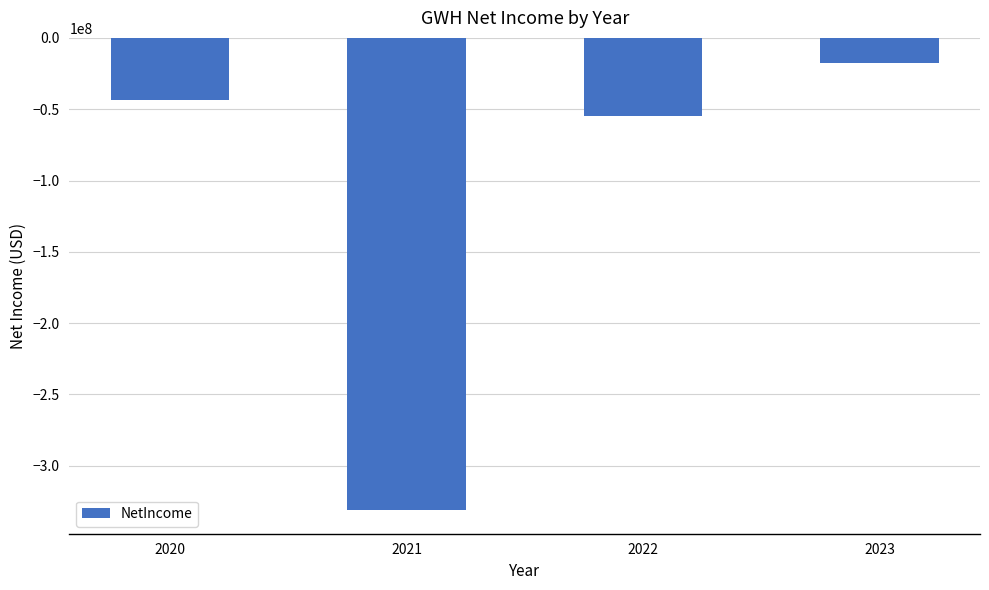

Reading left to right, extract all data points from this chart.

2020=-43314000	2021=-331098461	2022=-54975000	2023=-17363000